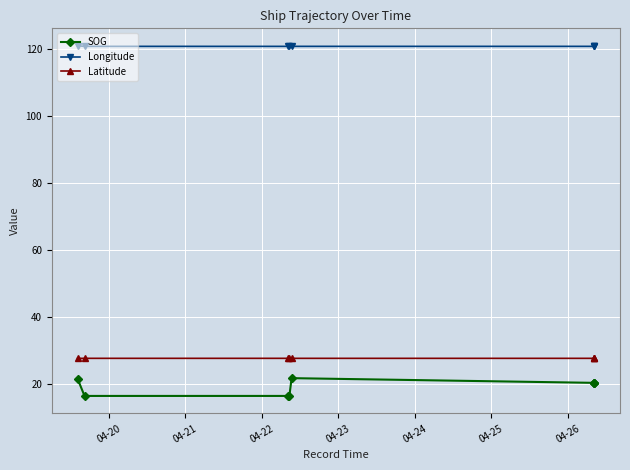

Read the Longitude value at 04-24.

120.7